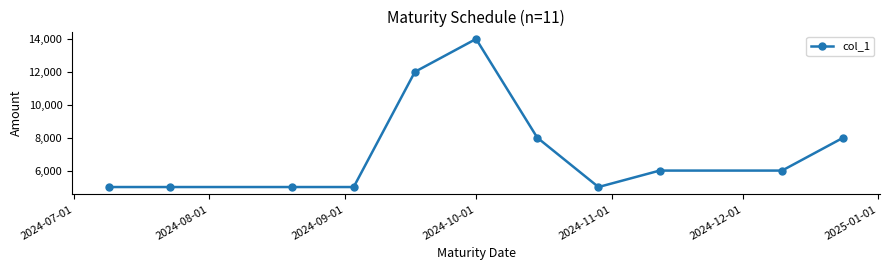

What is the minimum value shown in the chart?

5000